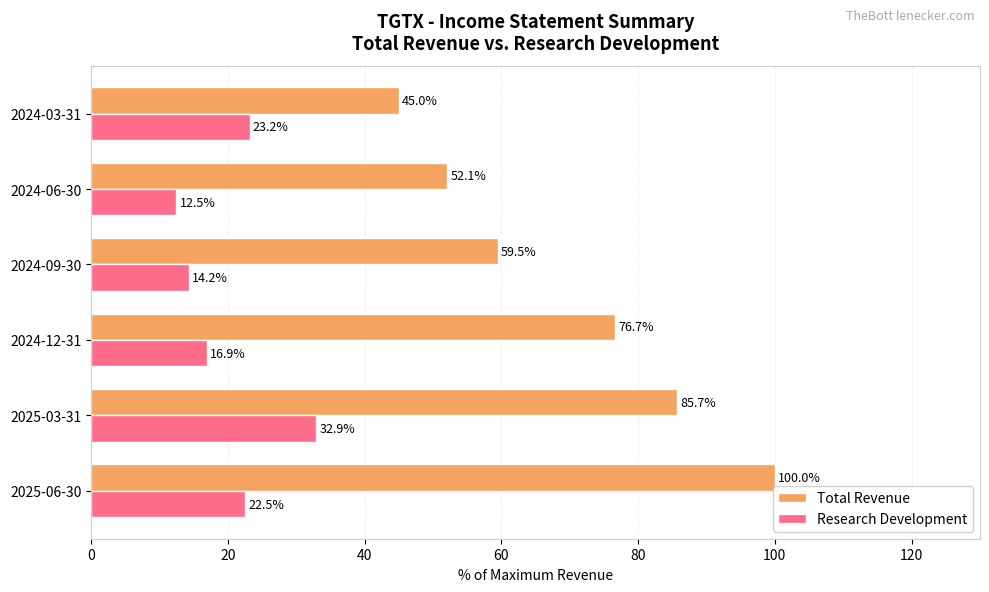

At how many categories does at least one series exceed 86?

1